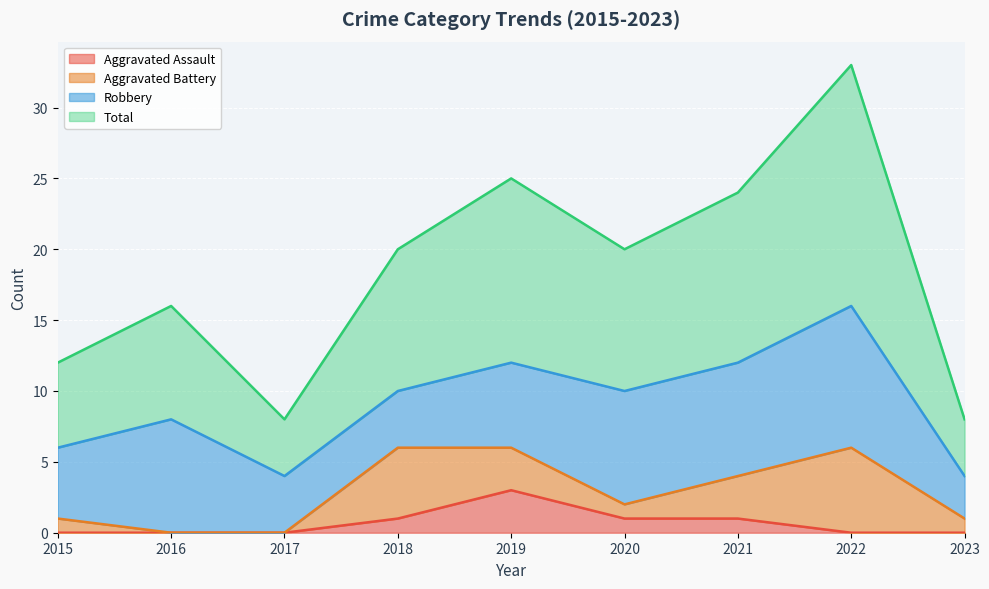

The Total series shows 11 at 2017. True or false?

False